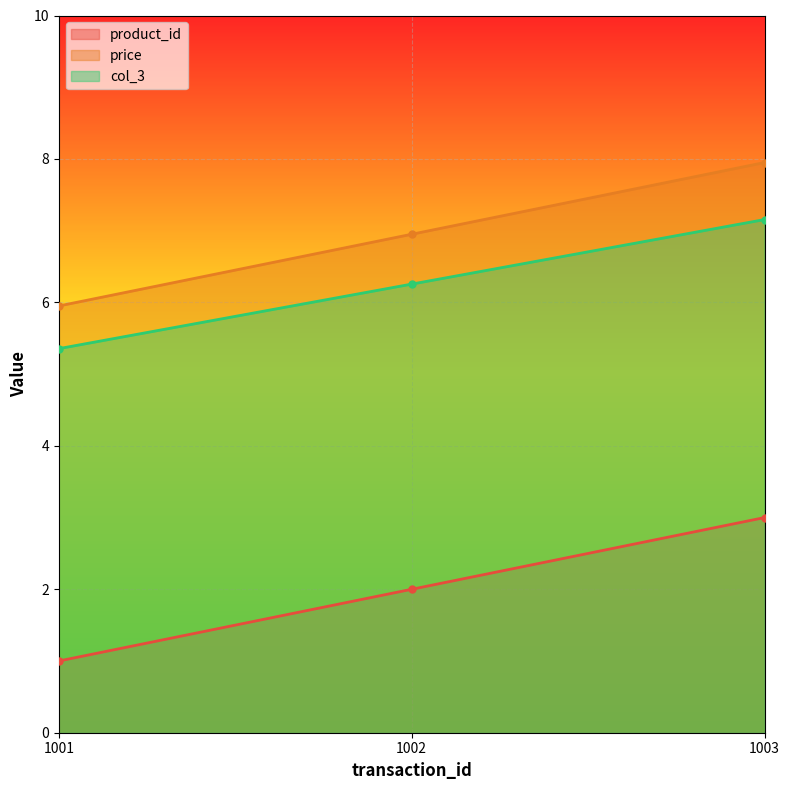

What is the minimum value for col_3?

5.4